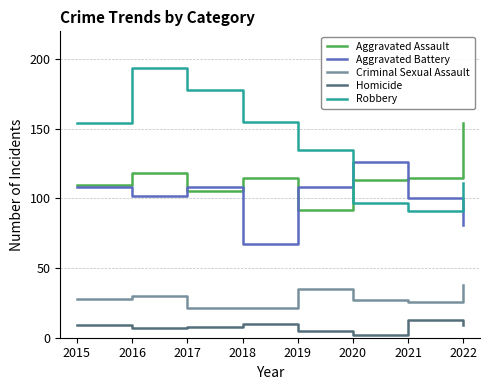

True or false: Criminal Sexual Assault has more than 1 points higher than both neighbors.

True